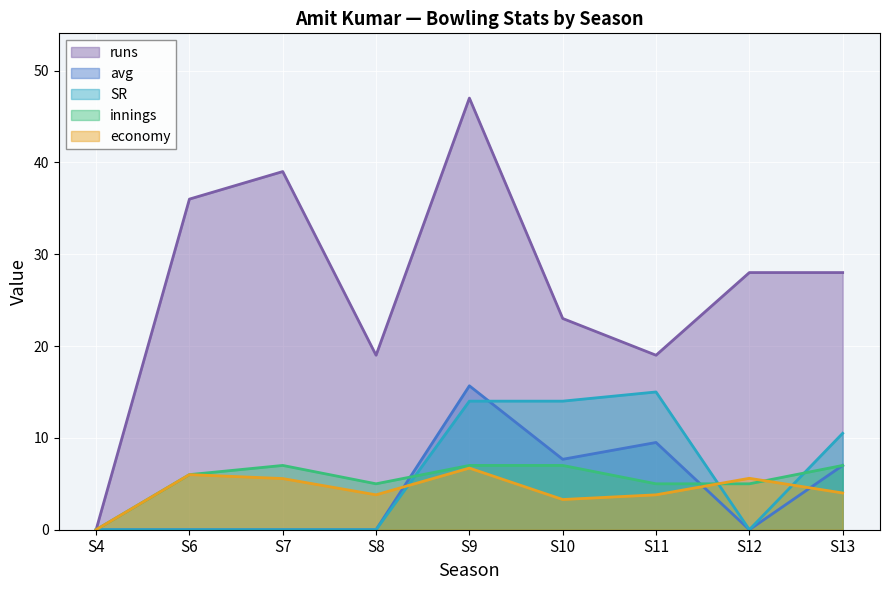

What is the difference between the second highest and second lowest values in the avg series?

9.5